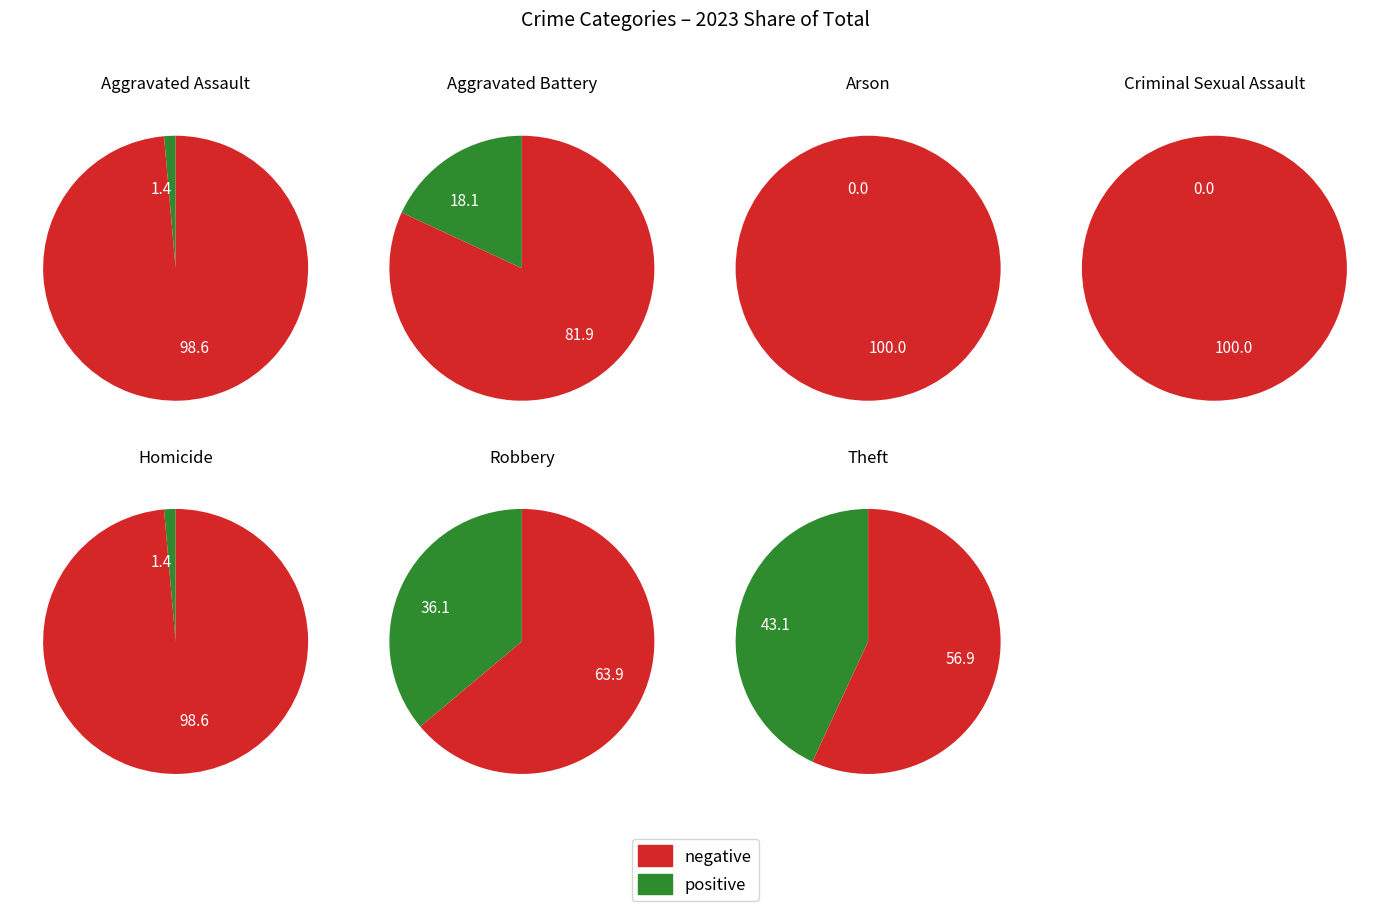

To the nearest percent, what is the combined percentage of Aggravated Assault and Robbery?

38%